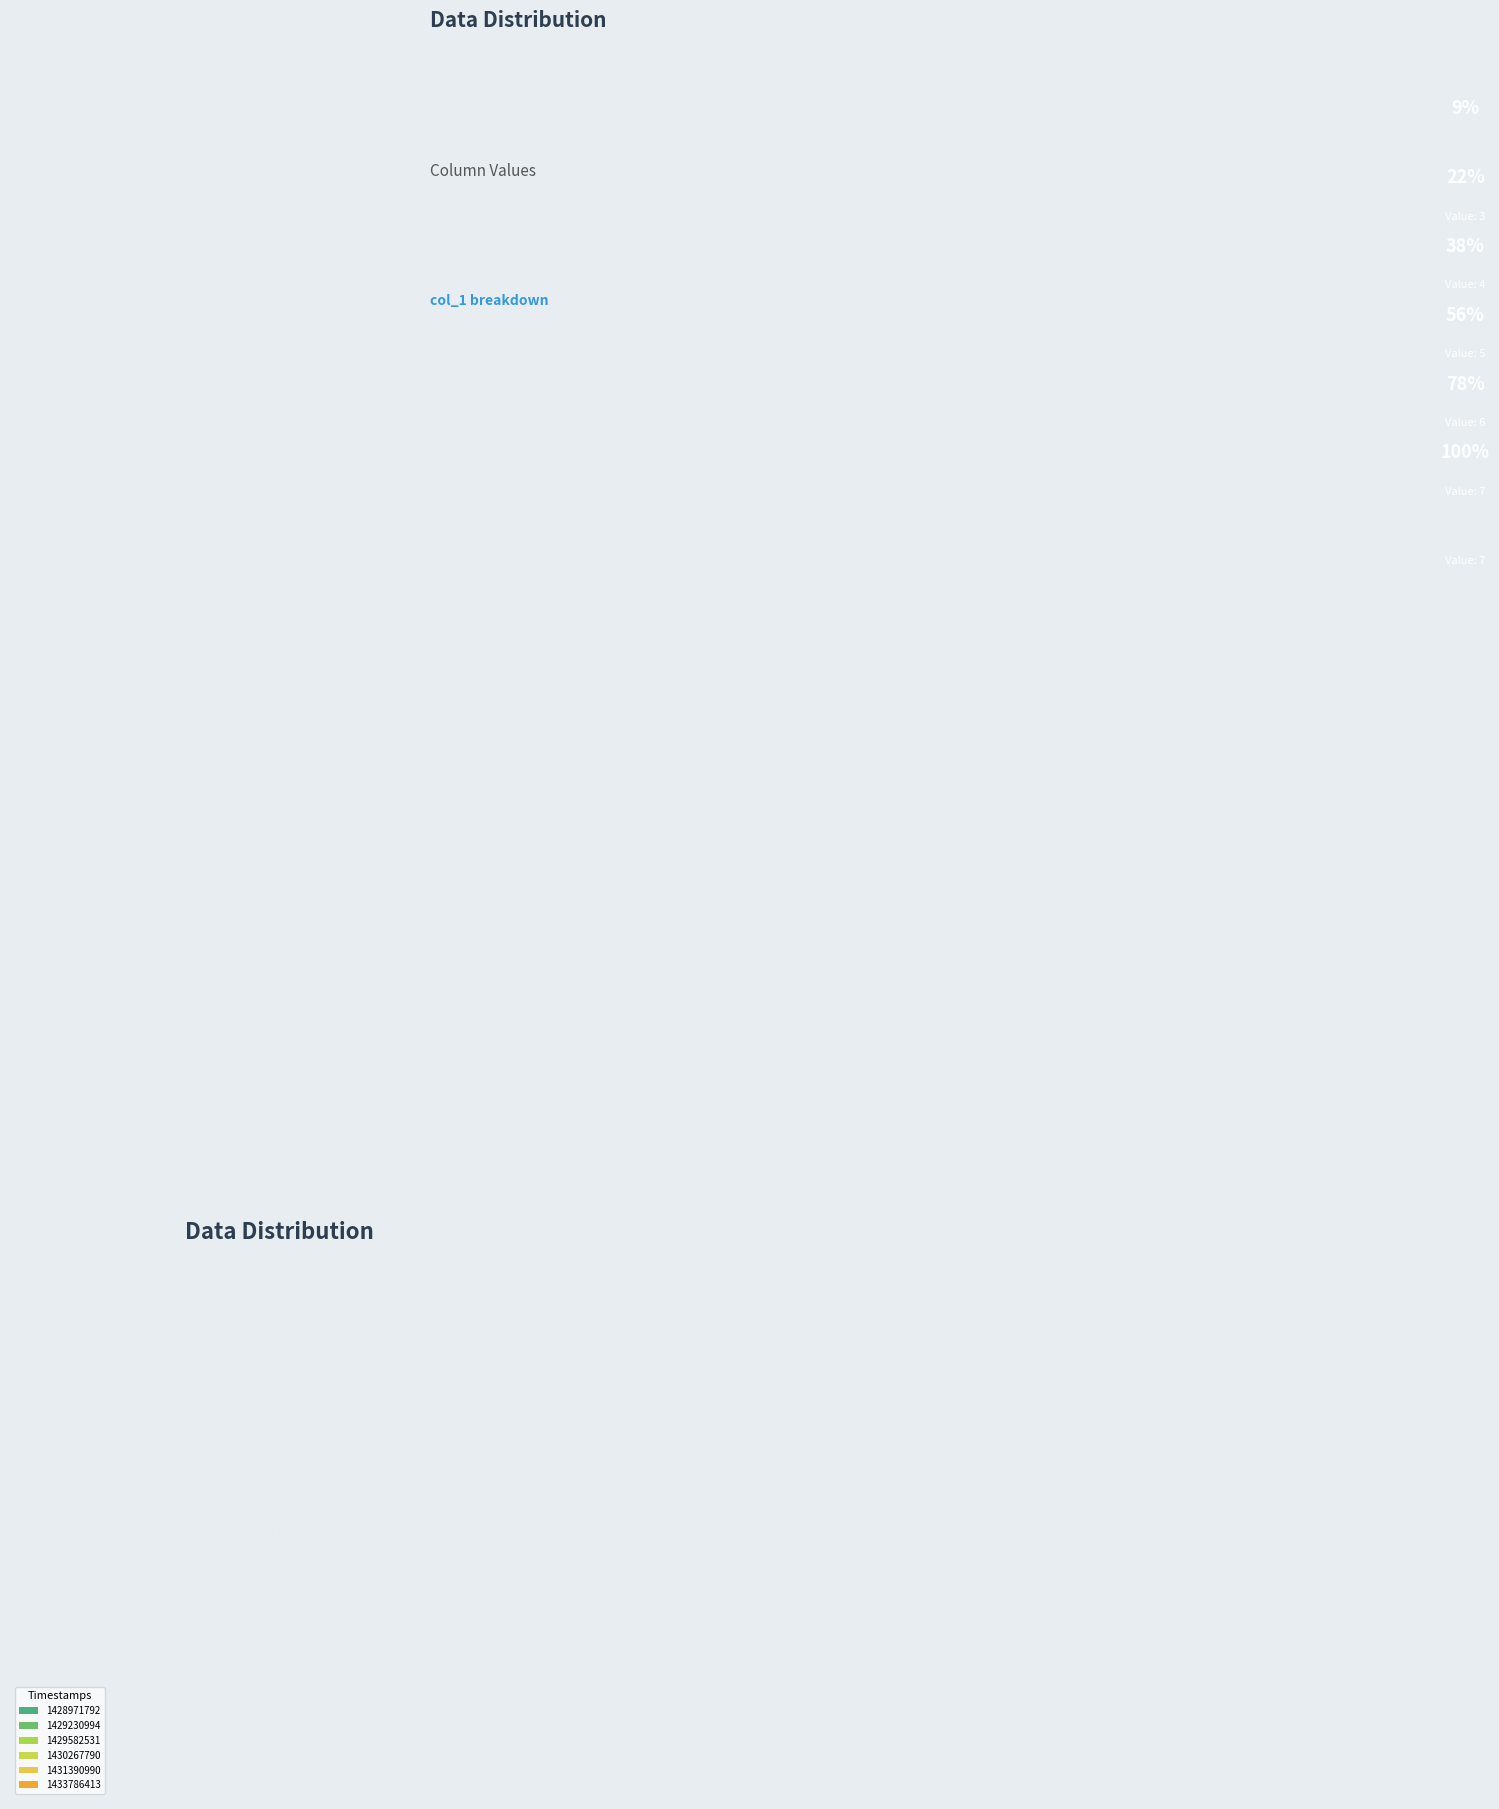

To the nearest percent, what is the difference between the largest and smallest slice percentages?

12%